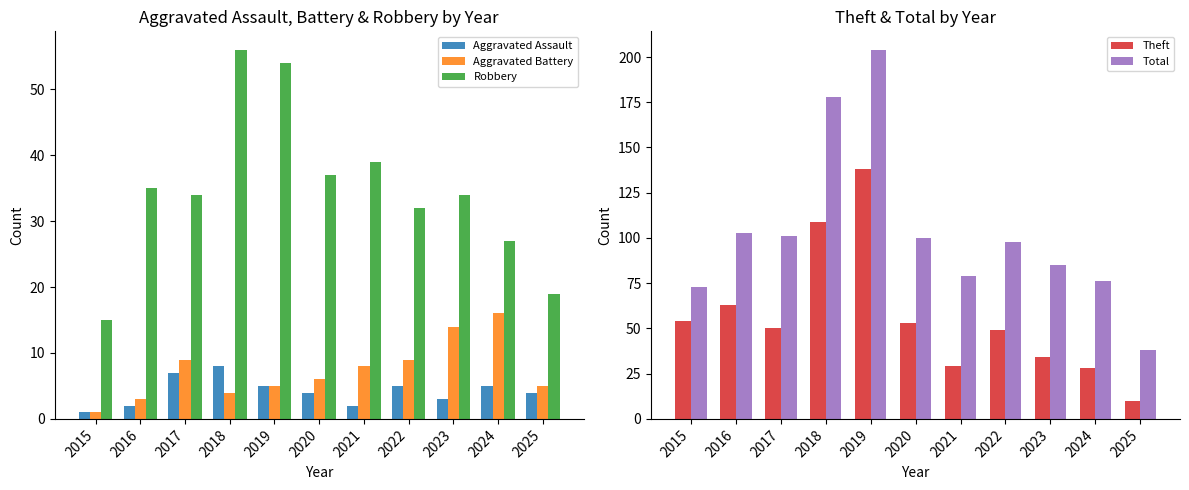

Which label corresponds to the largest value in the chart?

2019